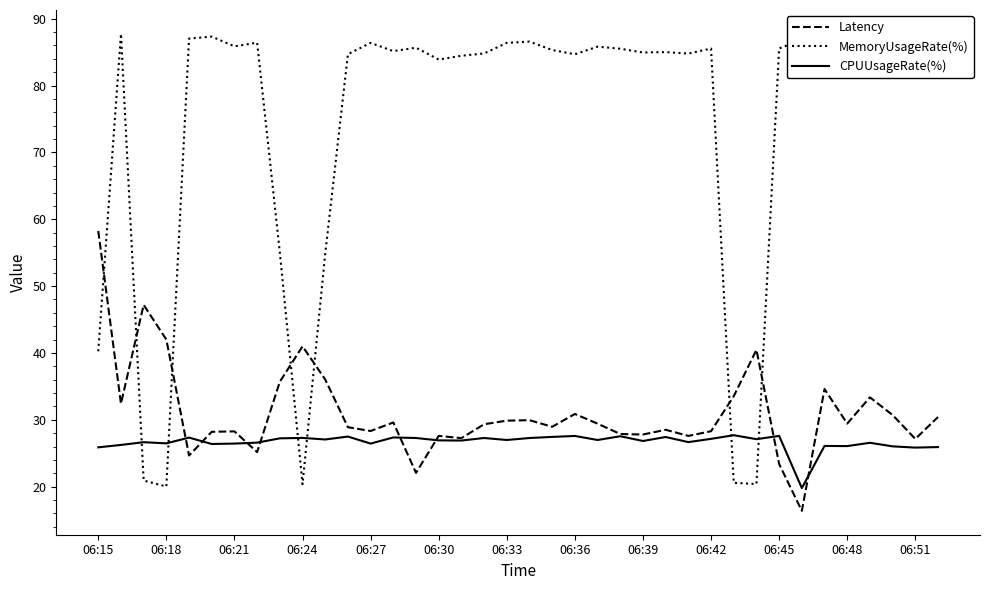

Which series has the widest spread of values?

MemoryUsageRate(%)